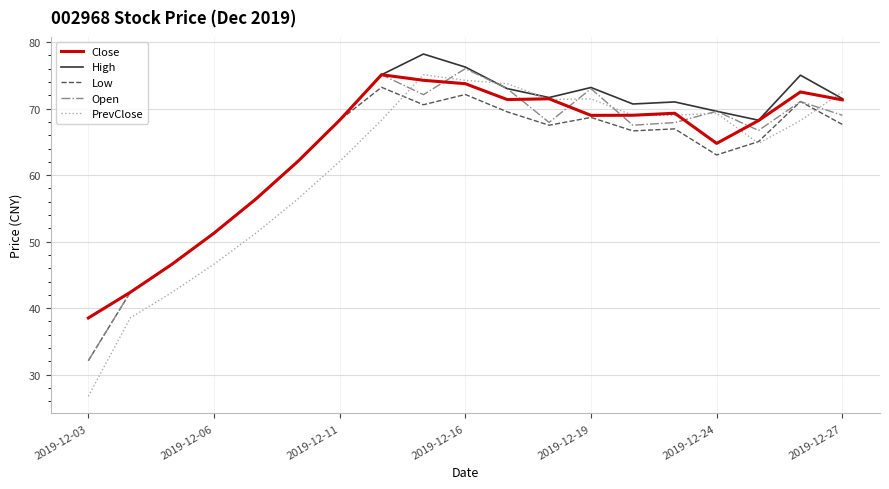

What is the greatest value displayed?

78.2